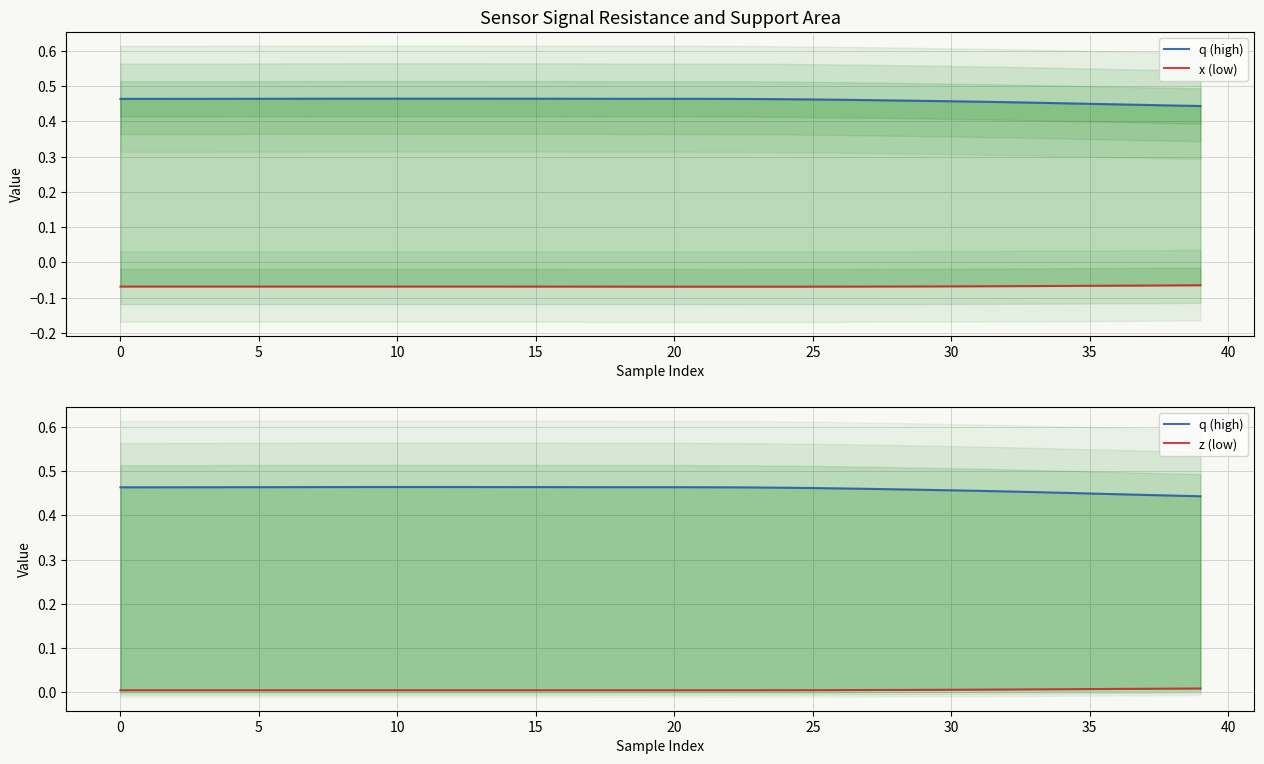

True or false: z (low) and q (high) cross at least once.

False